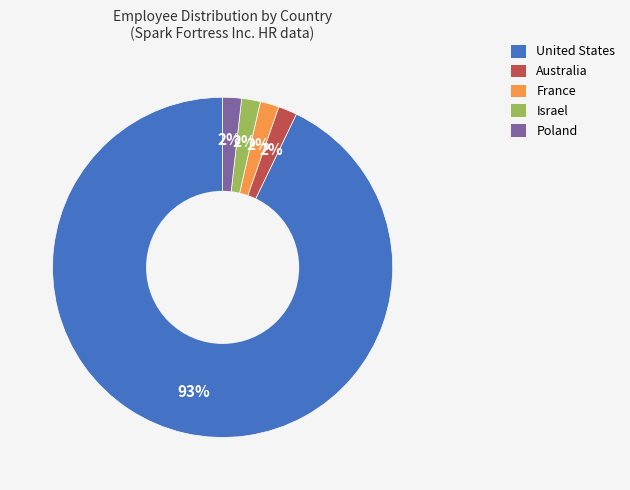

How many slices are in this pie chart?

5